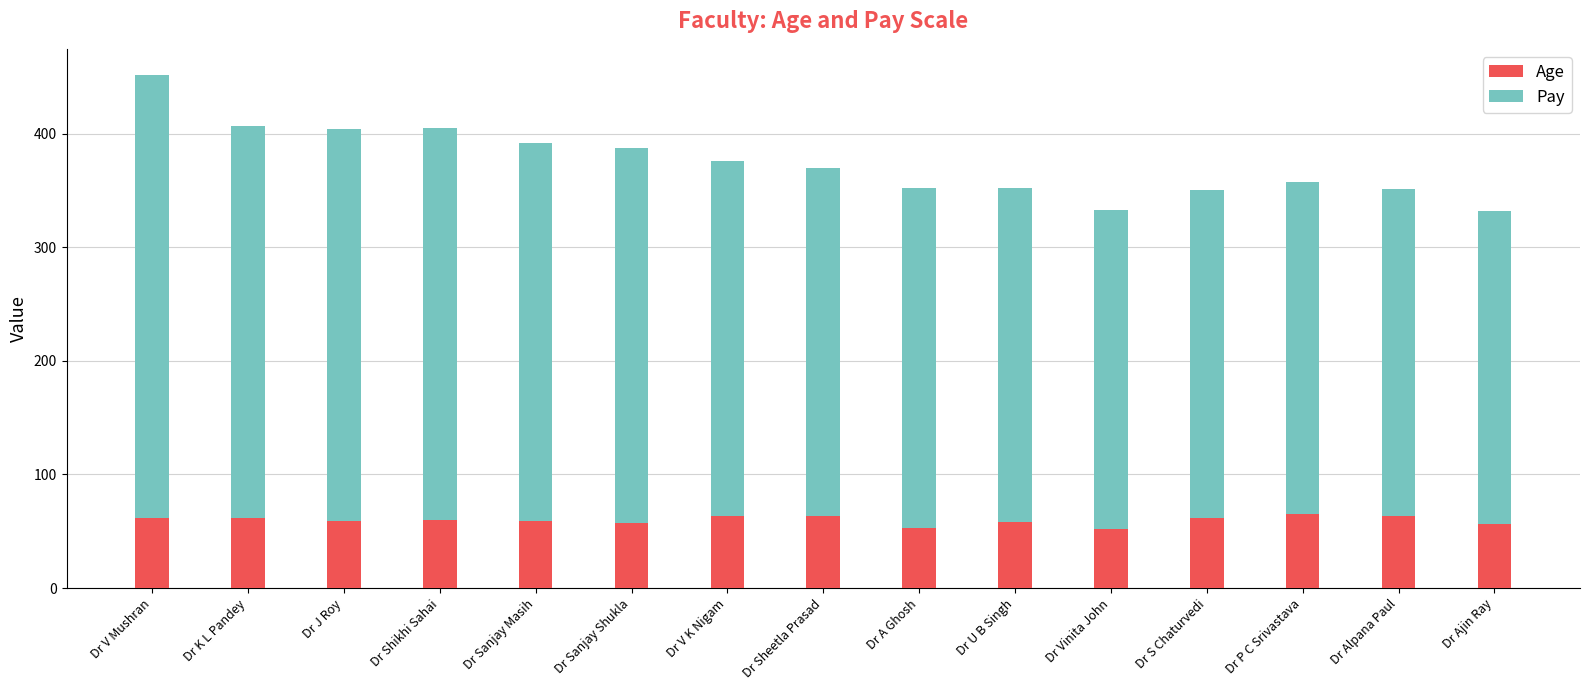

What is the total value across all series at Dr J Roy?

404